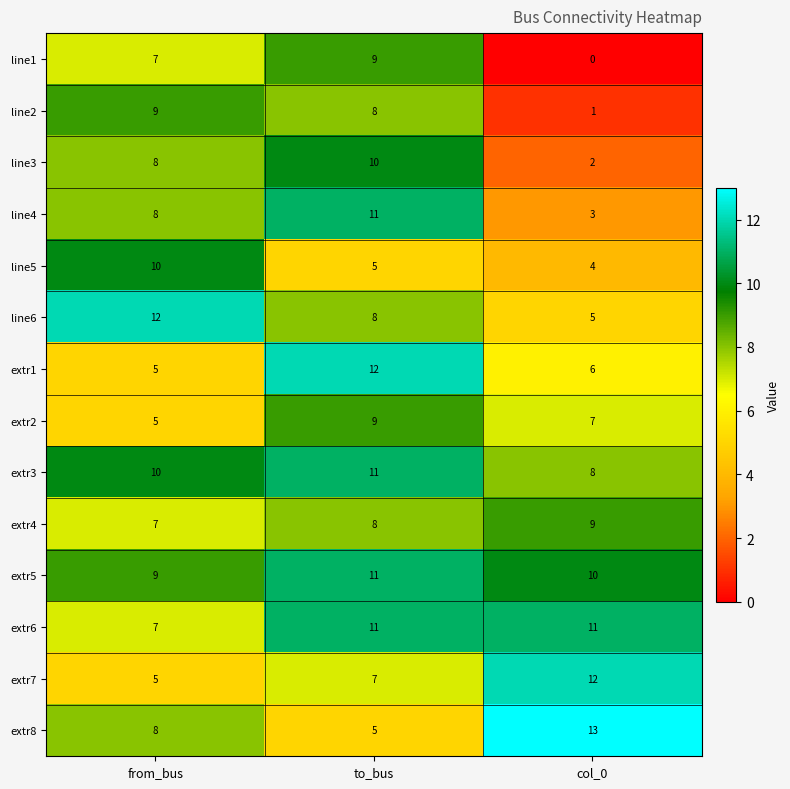

How many categories are shown in the chart?

3